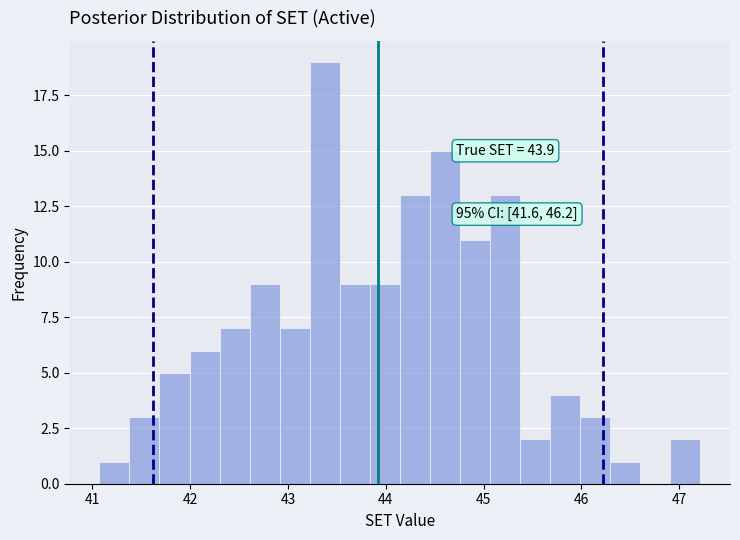

Read against the x-axis, roughly where is the centre of the tallest bar?

43.4